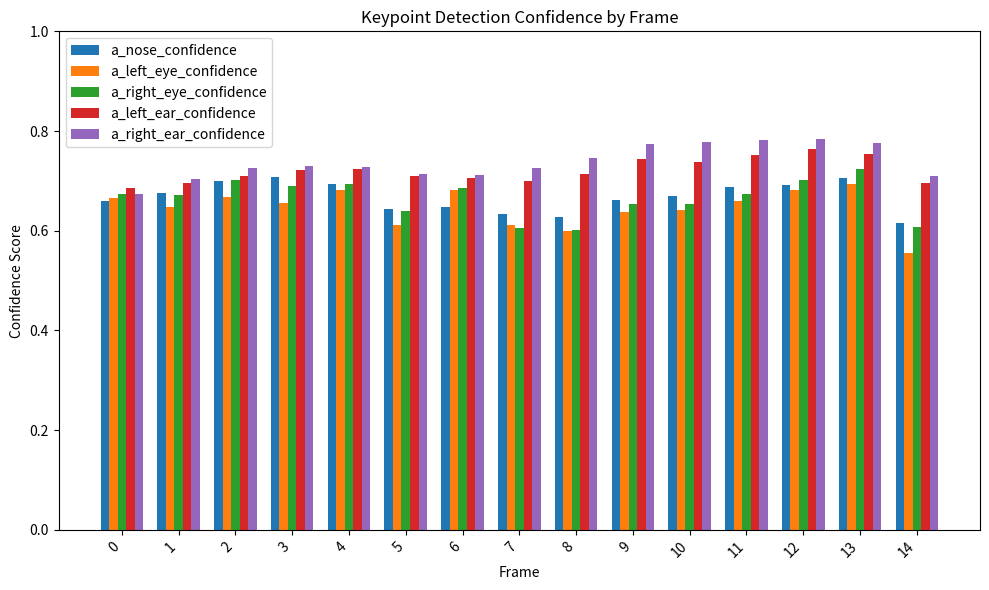

What is the sum of all a_nose_confidence values?

10.0